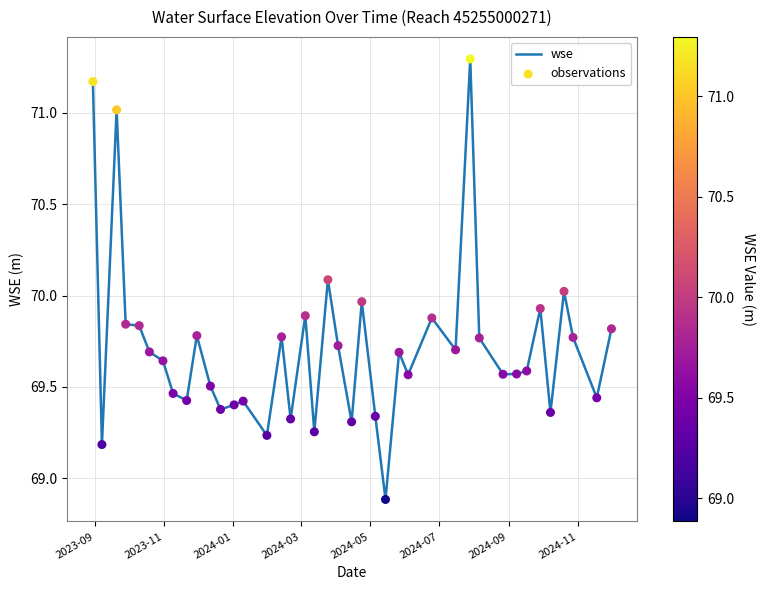

What is the difference between the maximum and minimum values?

2.4